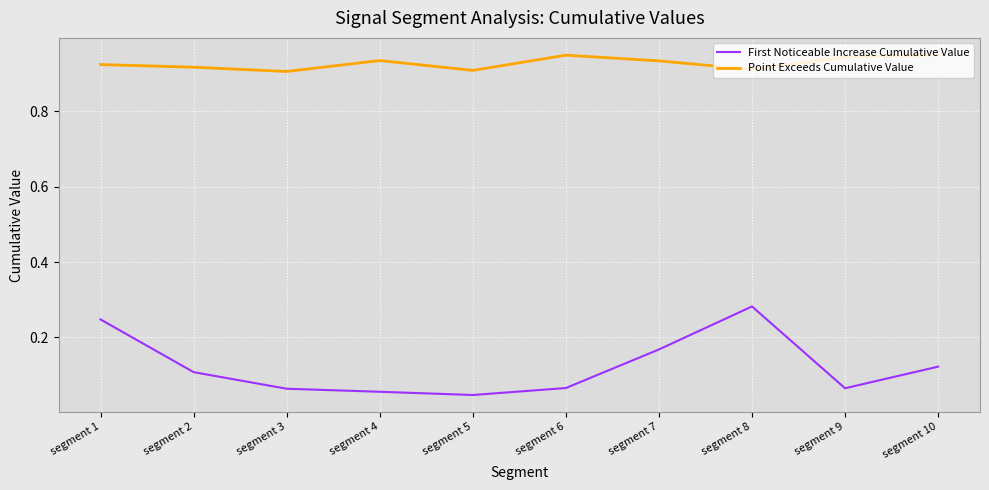

Rank the series by their average value, from lowest to highest.

First Noticeable Increase Cumulative Value, Point Exceeds Cumulative Value